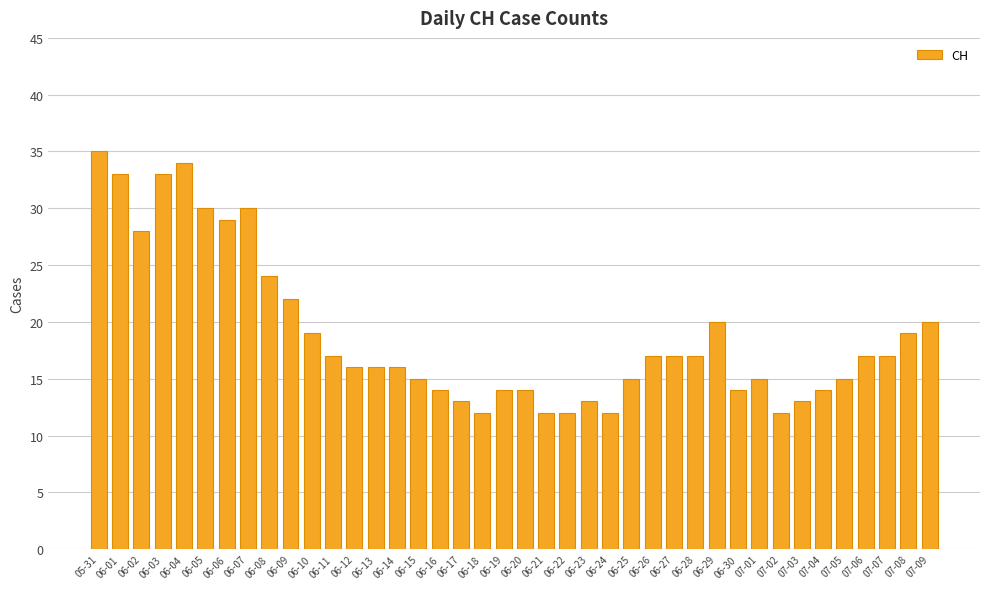

What is the sum of all values?

755